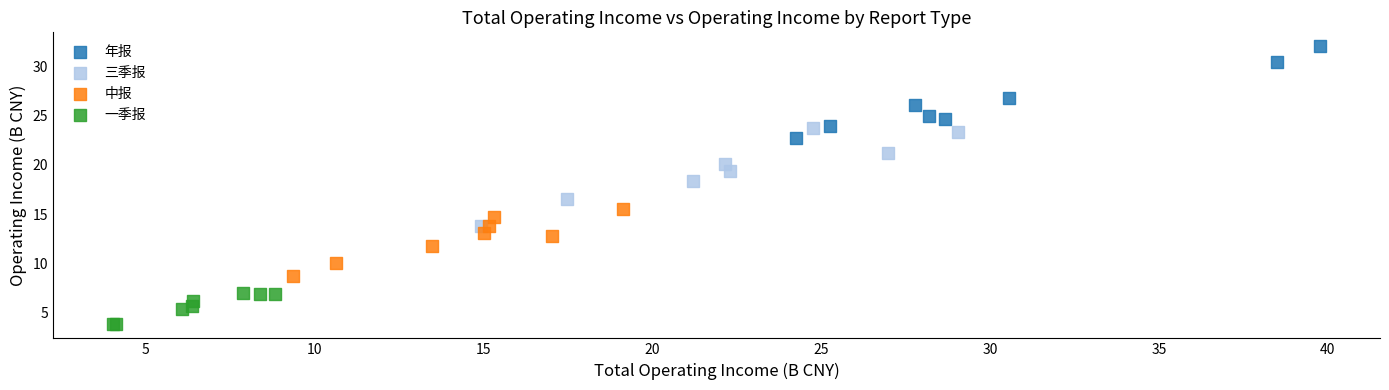

What are all the series names shown in the legend?

年报, 三季报, 中报, 一季报